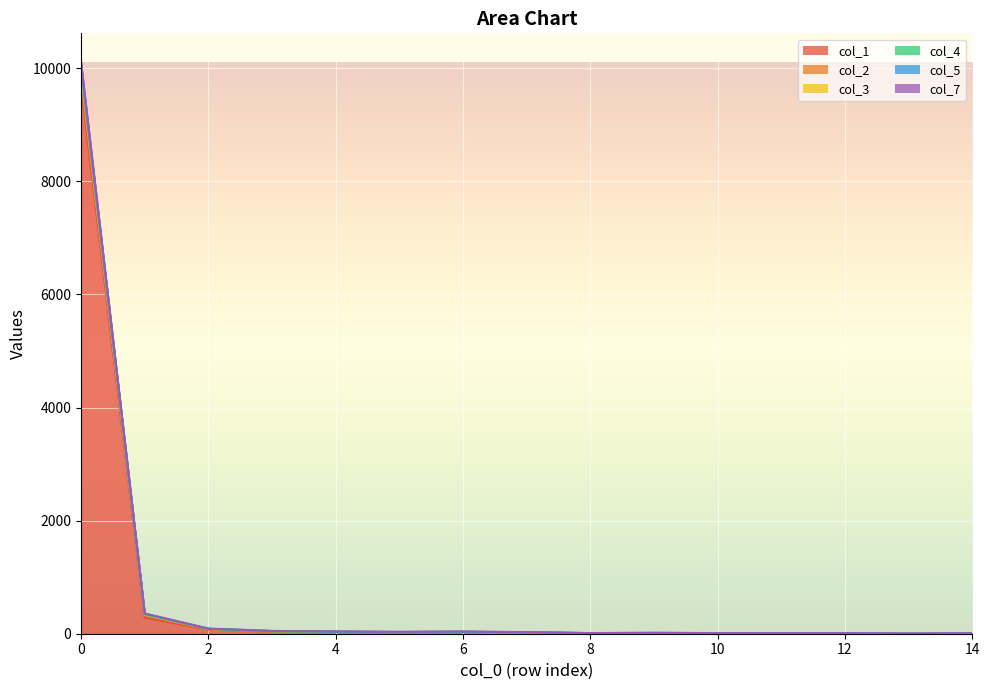

At which category does col_1 reach its first local peak?

6